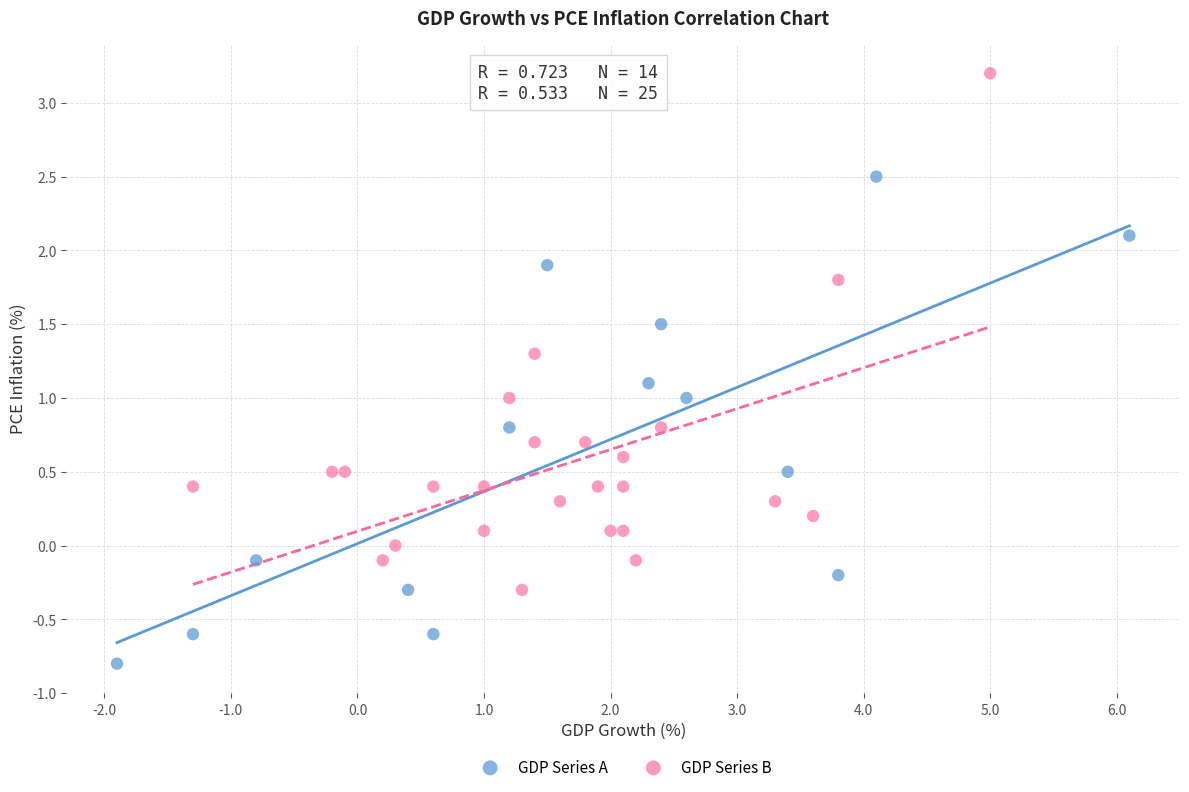

Which series has the largest Y range (max minus min)?

GDP Series B